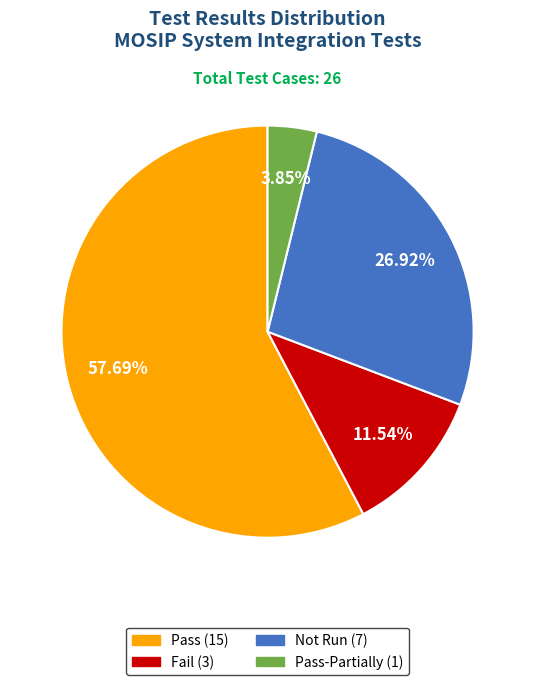

Is there any slice that represents more than half of the pie?

Yes